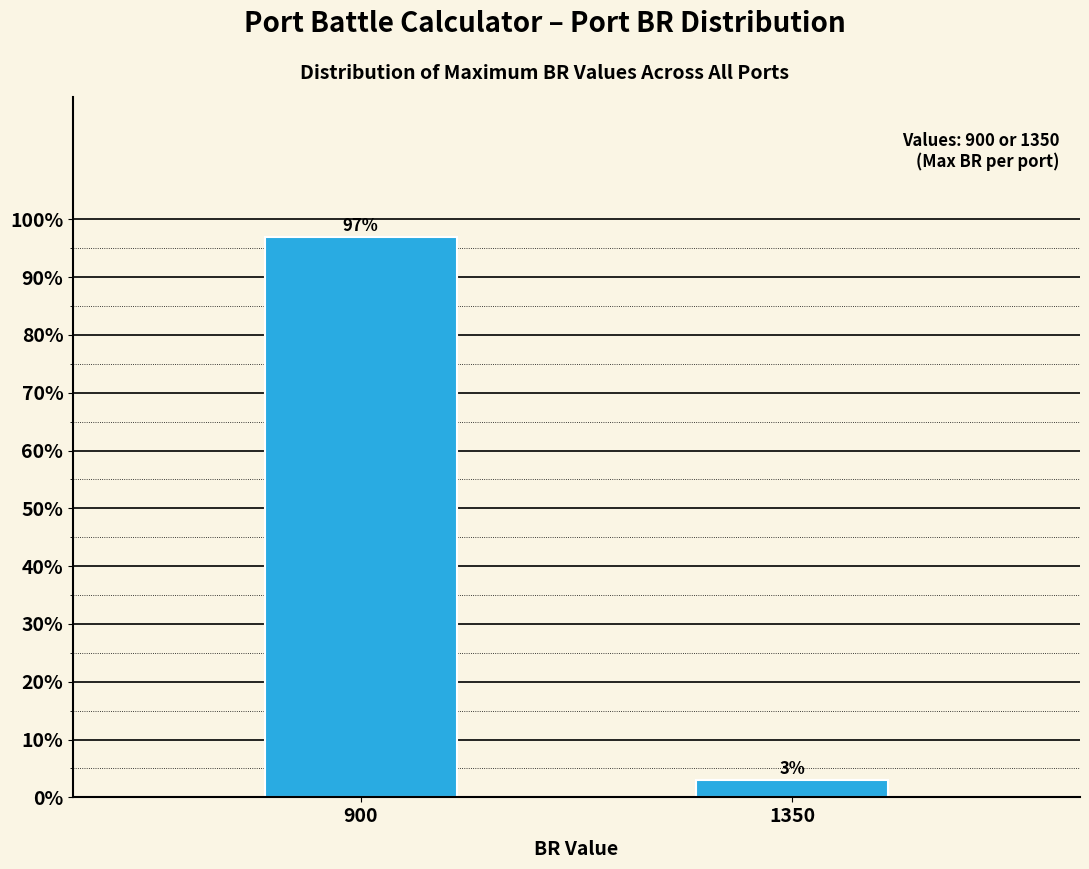

List the labels in order of value, smallest first.

1350, 900